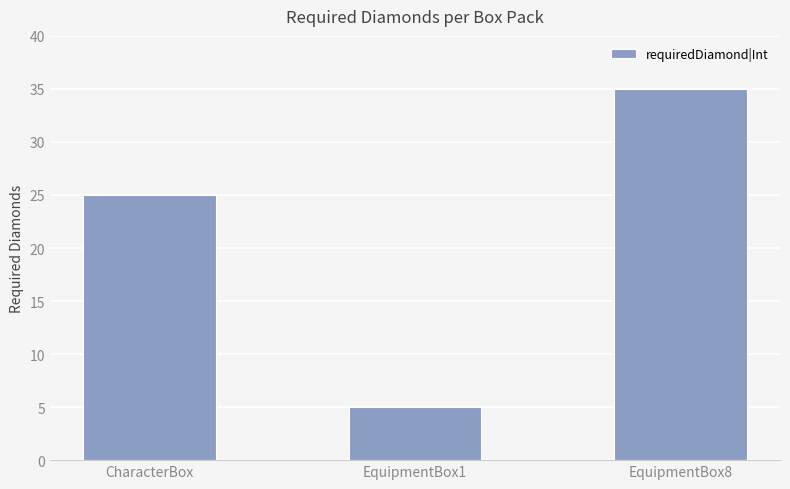

Between CharacterBox and EquipmentBox1, which is larger?

CharacterBox